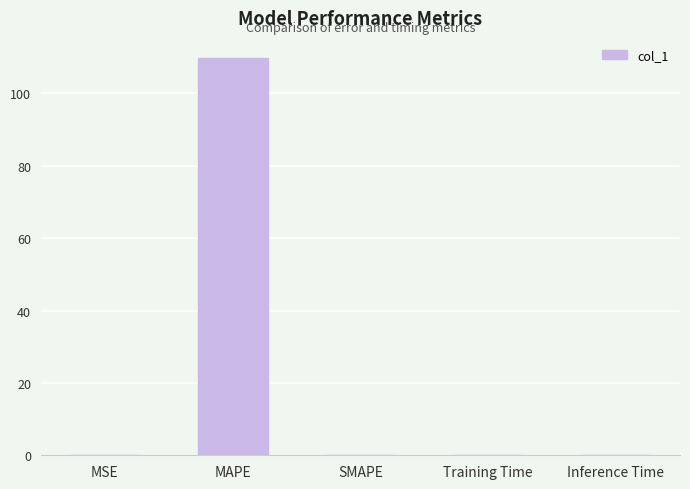

What is the sum of all values?

109.8